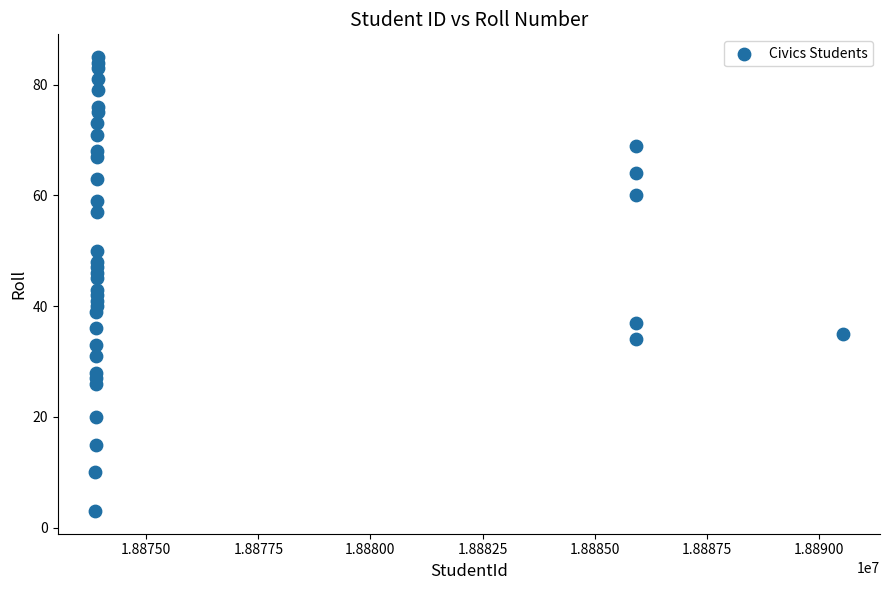

What is the range of X values (max minus min)?

16670